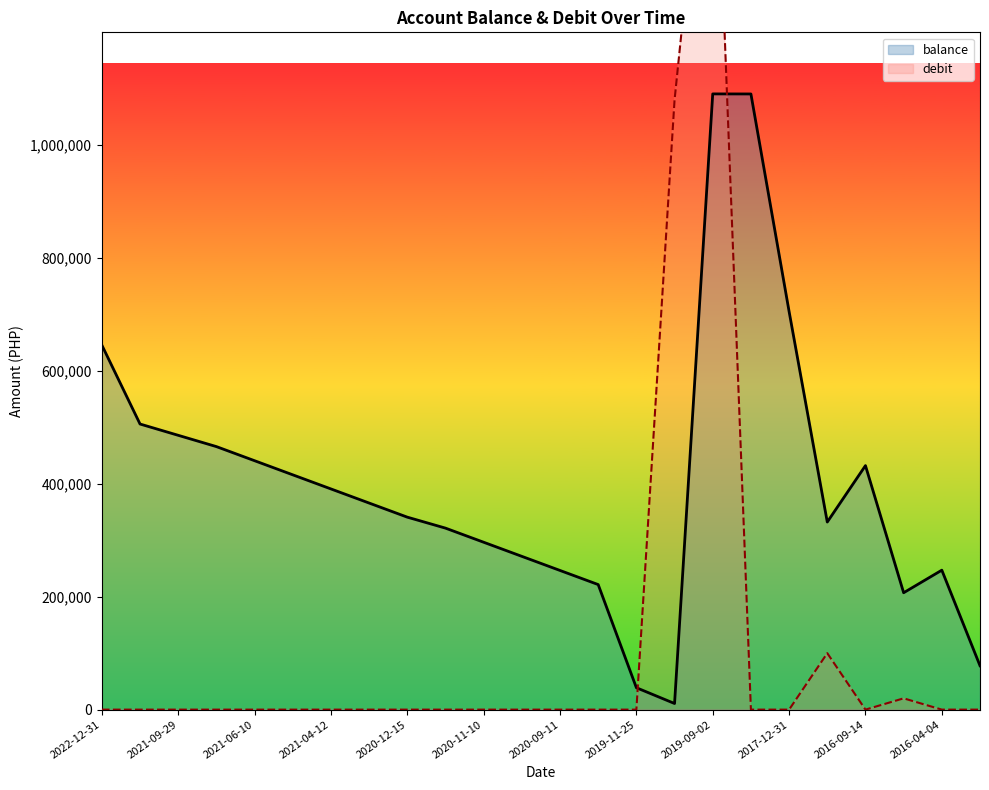

What is the difference between the maximum and minimum values in the debit series?

1740000.0